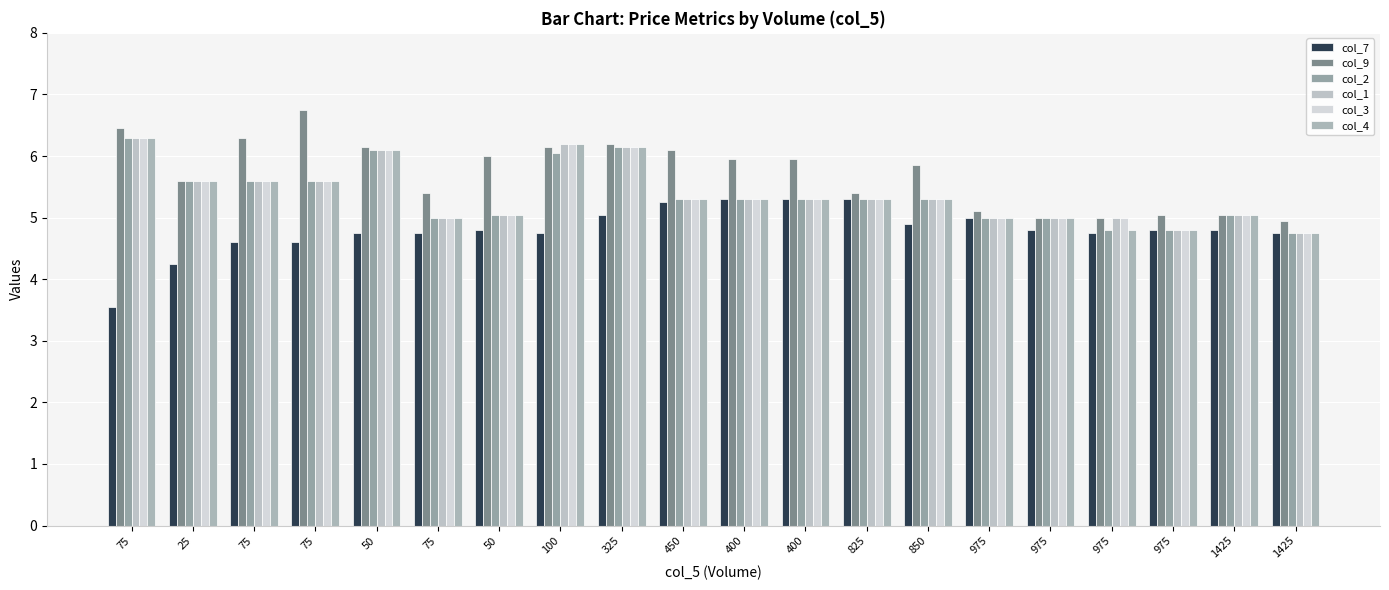

List the labels in order of col_4 value, smallest first.

1425, 975, 975, 75, 975, 975, 50, 1425, 450, 400, 400, 825, 850, 25, 75, 75, 50, 325, 100, 75